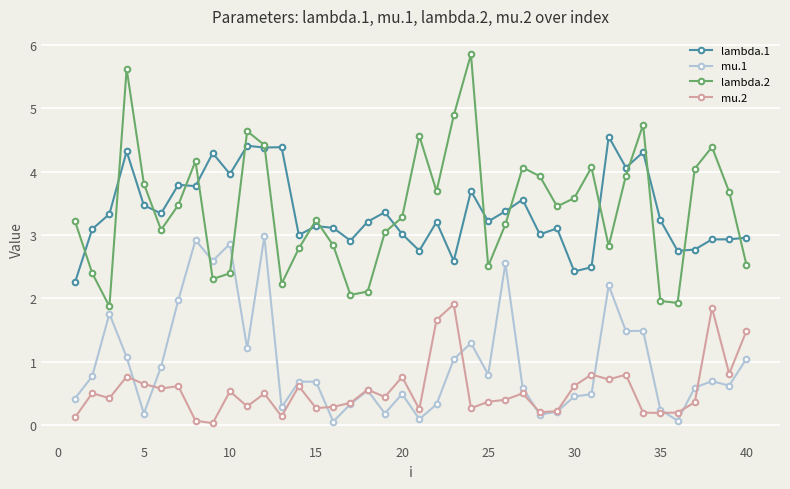

Rank the series by their maximum value, from highest to lowest.

lambda.2, lambda.1, mu.1, mu.2